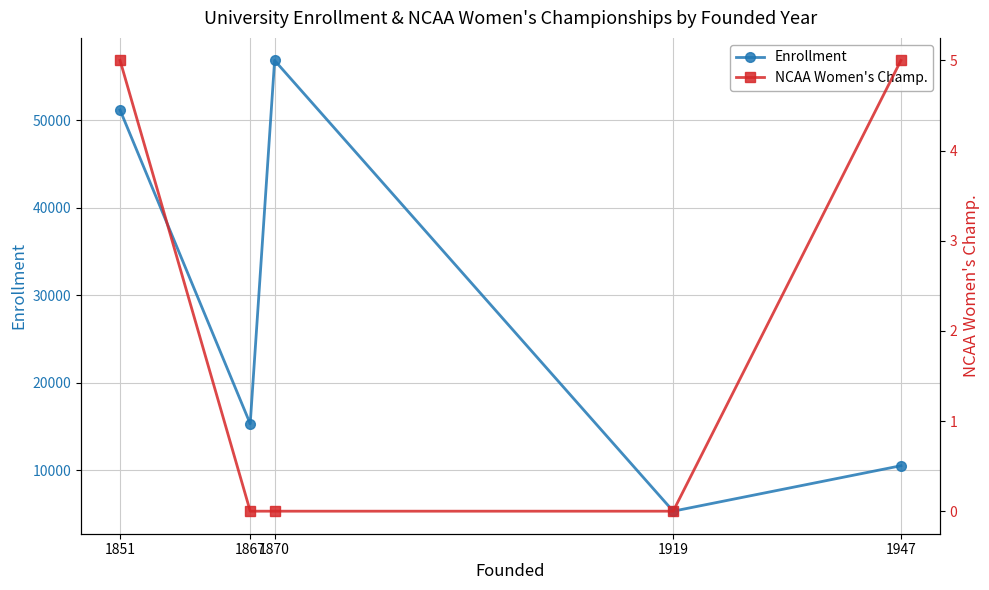

True or false: Enrollment and NCAA Women's Champ. cross at least once.

False